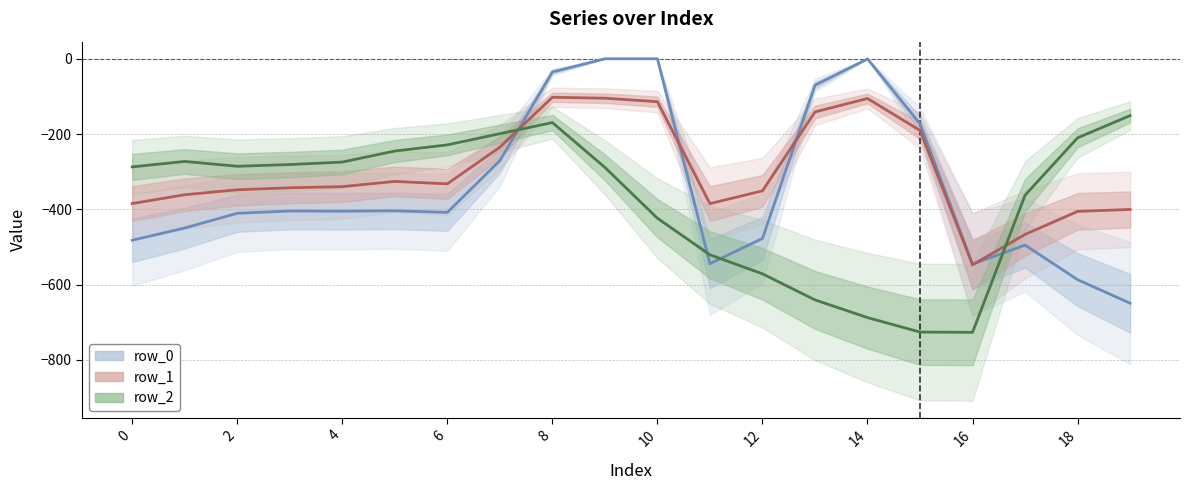

What is the label of the 10th point from the left?

18